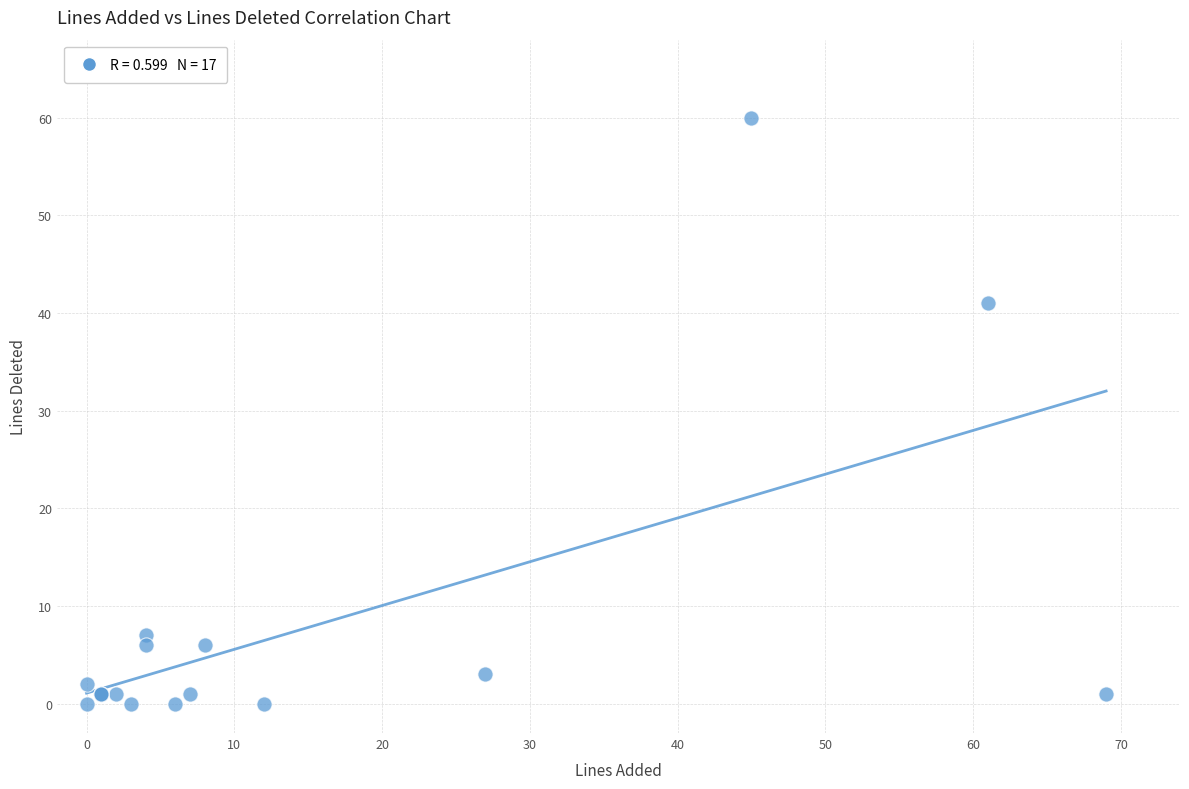

What Y value in the scatter plot is closest to 30?

41